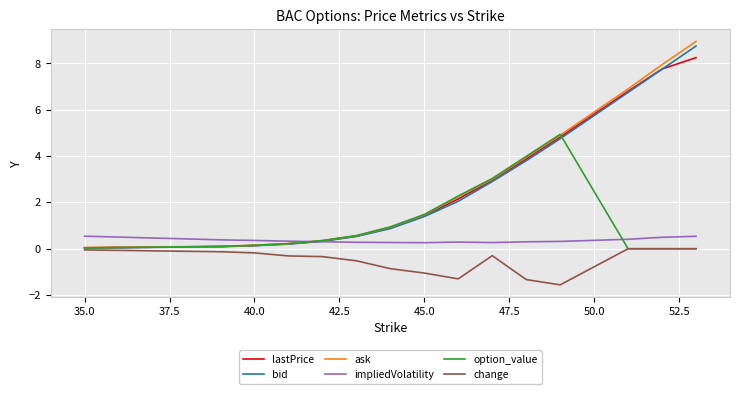

True or false: impliedVolatility and change intersect in this chart.

False